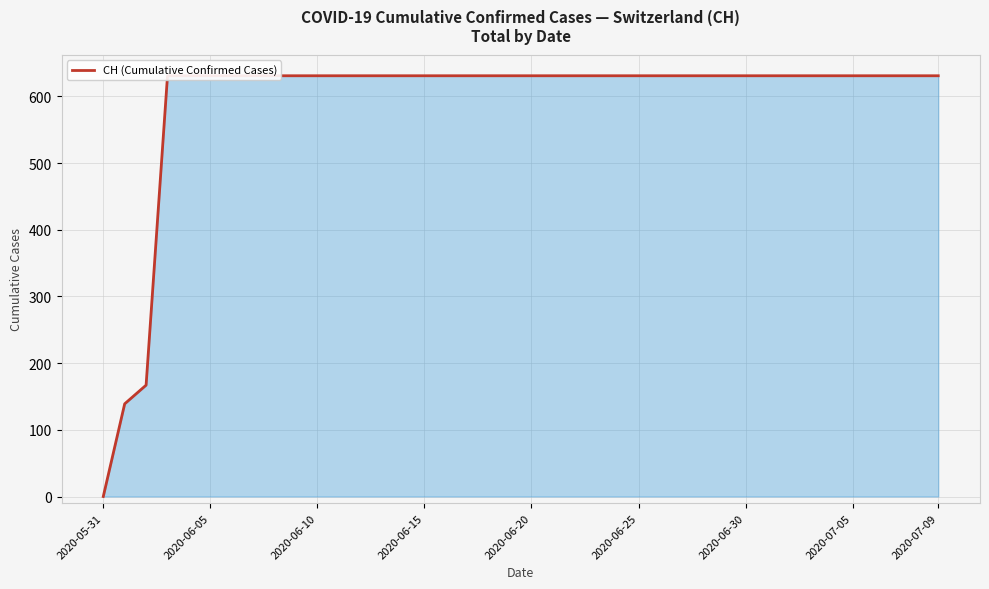

Reading right to left, transcribe all the data shown in this chart.

631	631	631	631	631	631	631	631	631	631	631	631	631	631	631	631	631	631	631	631	631	631	631	631	631	631	631	631	631	631	631	631	631	631	631	631	631	167	139	0